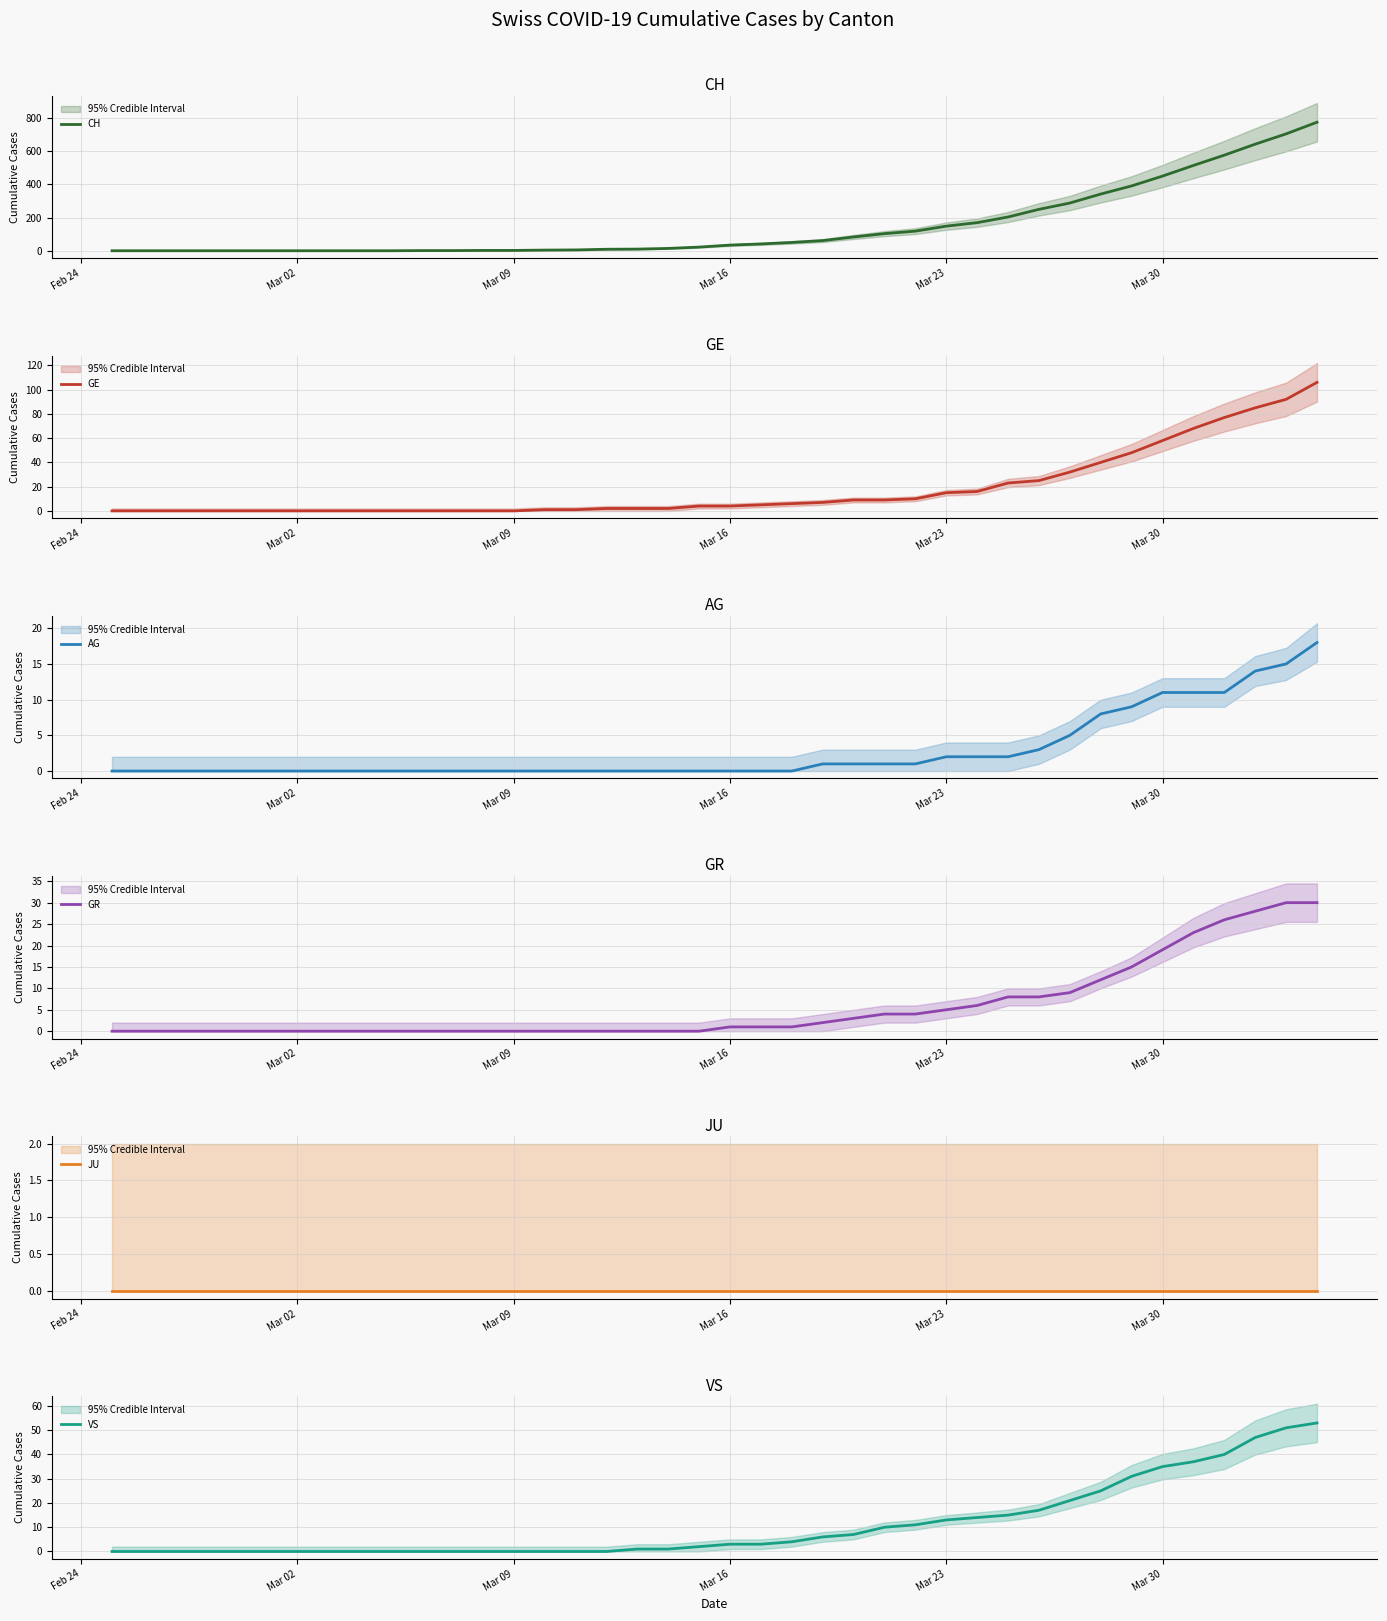

Is the value of JU at 32 greater than the value of AG at Mar 02?

No